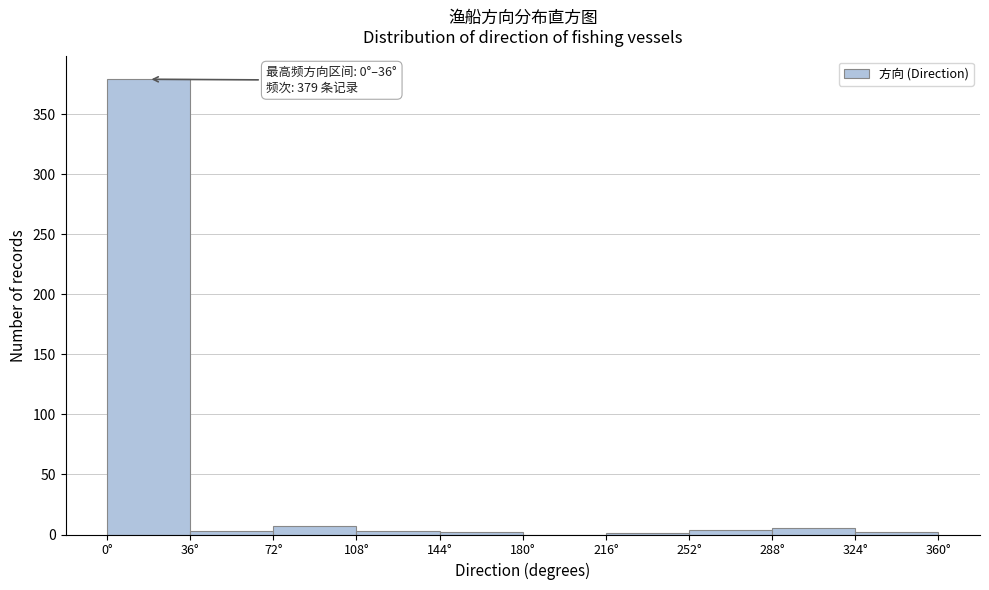

Which range on the x-axis has the tallest bar?

0 to 36